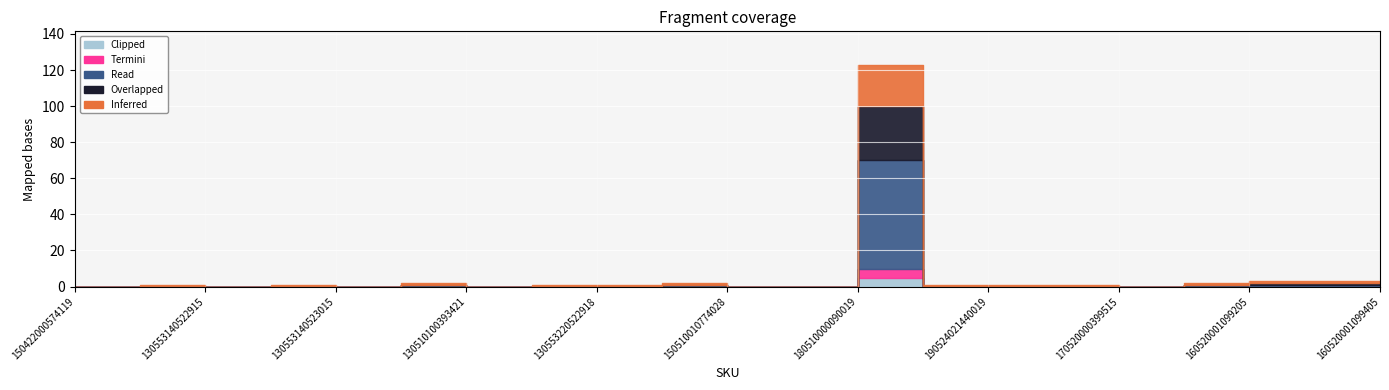

How many lines are shown in the chart?

5